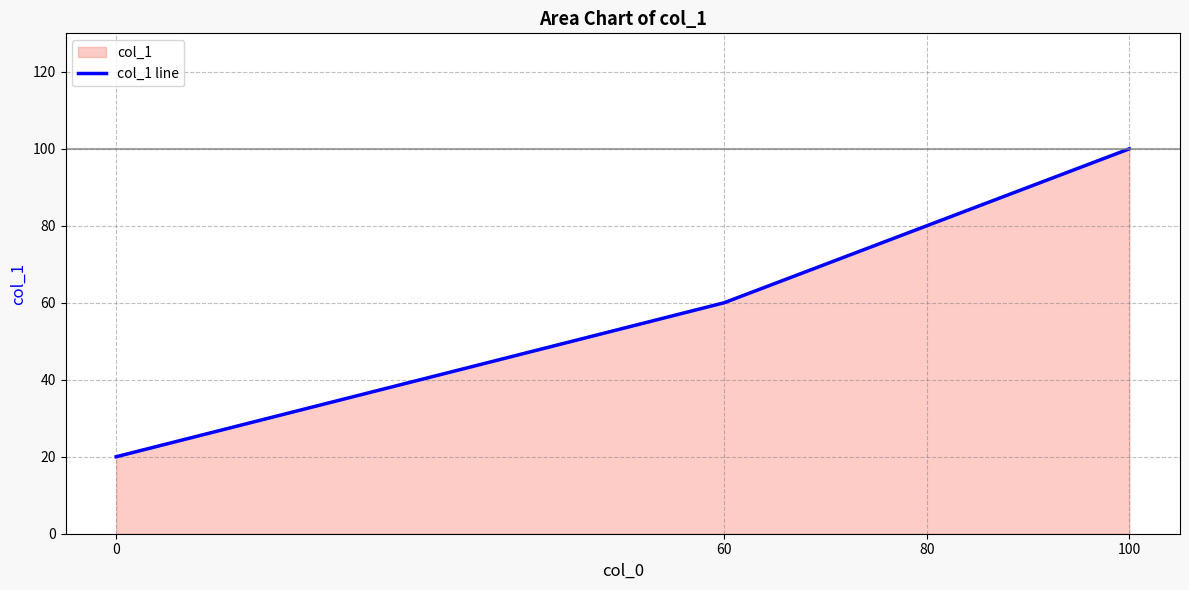

What is the sum of all values?

260